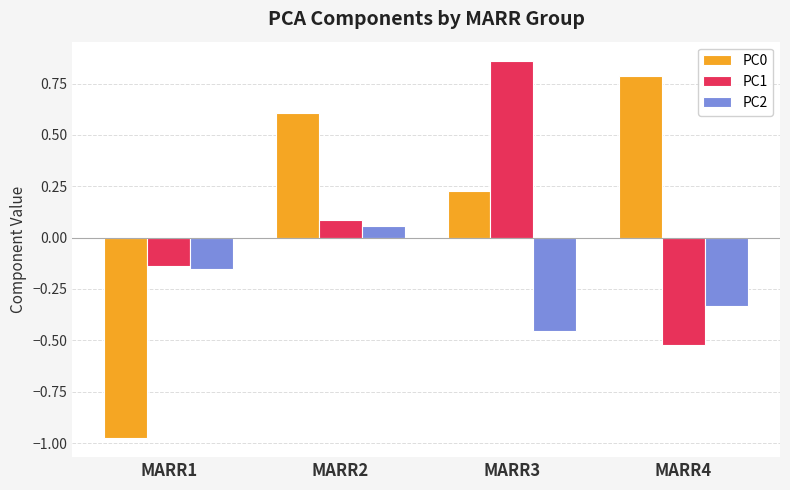

Which label corresponds to the largest value in the chart?

MARR3